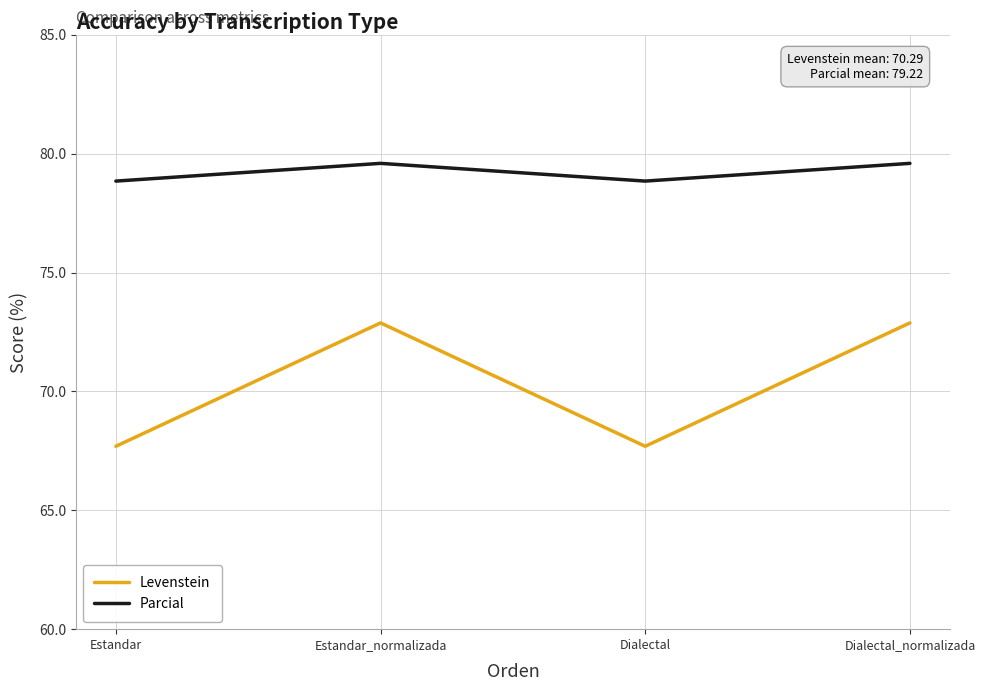

What position from the left is Dialectal_normalizada?

4